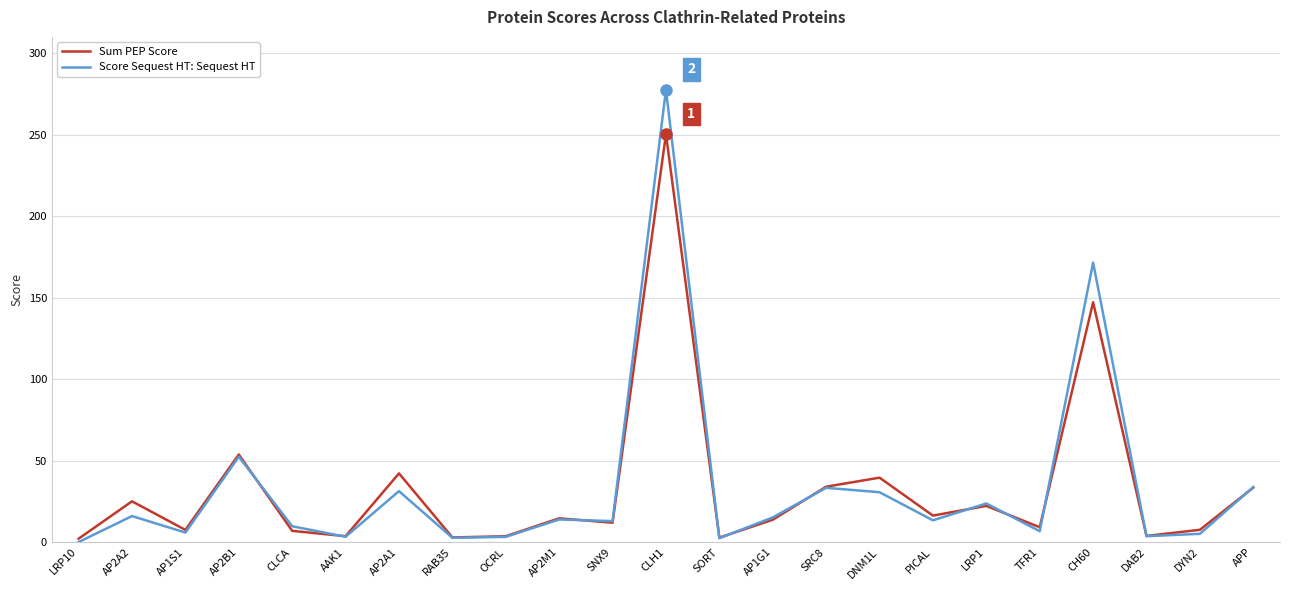

At which label does Score Sequest HT: Sequest HT reach its peak?

CLH1